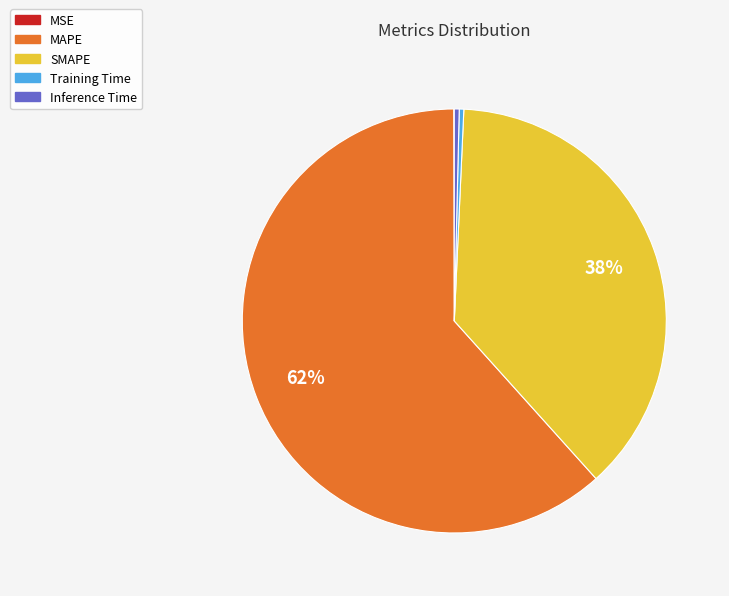

Does MAPE account for over 50% of the chart?

Yes